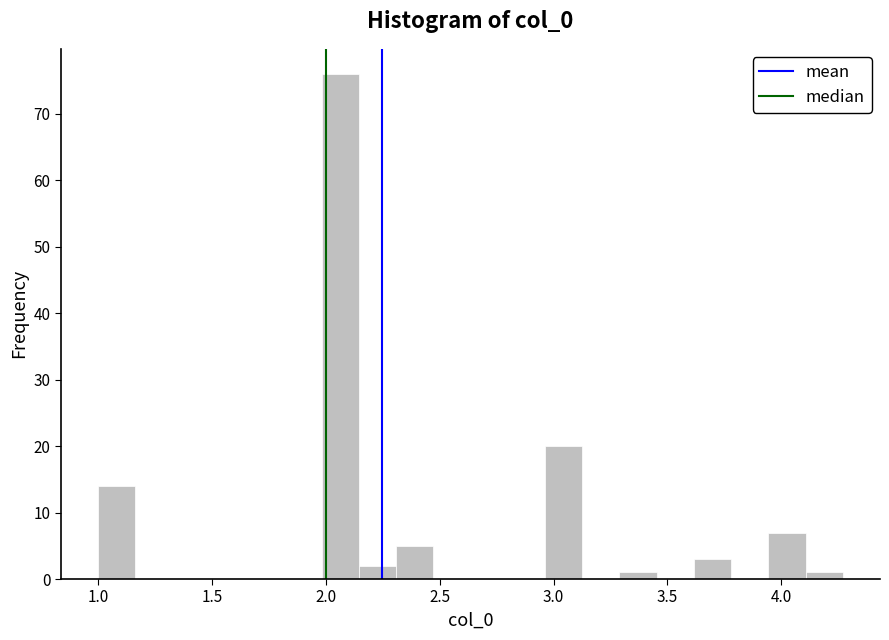

Around what value on the x-axis is the tallest bar? Give the approximate position of its centre, as read against the axis.

2.05